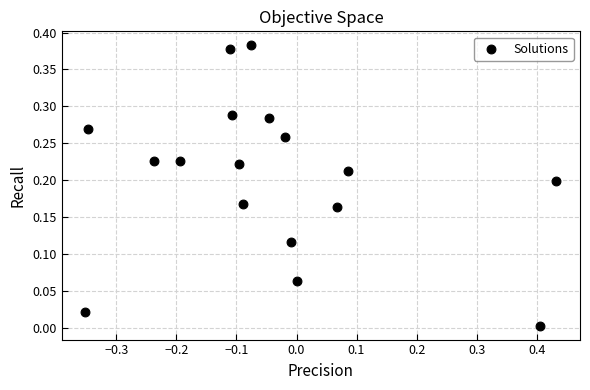

What is the range of X values (max minus min)?

0.8